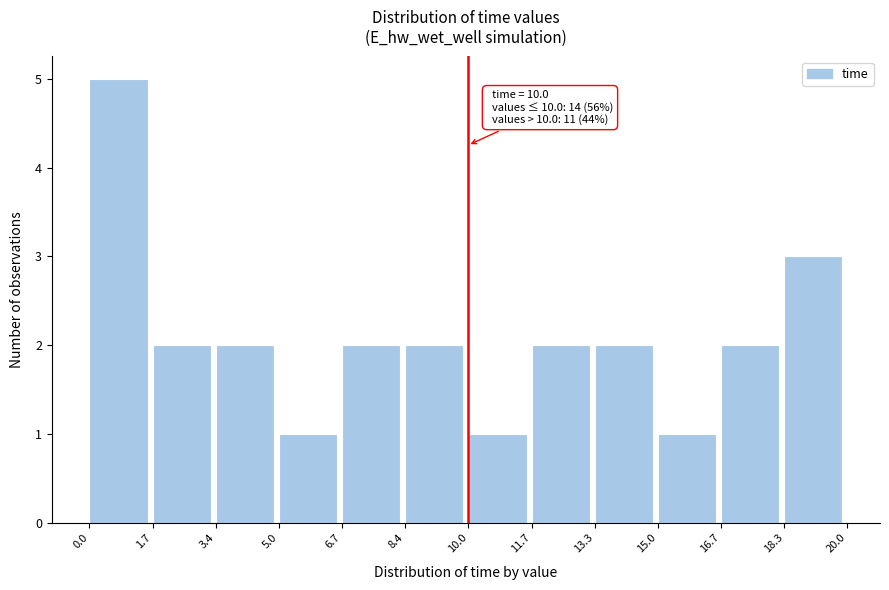

Over which range of the x-axis is the bar tallest?

0.0 to 1.7